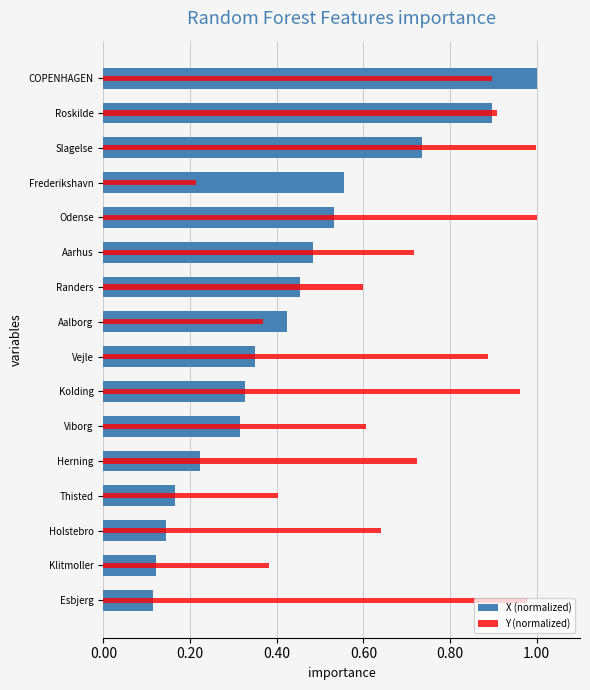

Reading left to right, extract all data points from this chart.

X (normalized): 1.0	0.9	0.7	0.6	0.5	0.5	0.5	0.4	0.3	0.3	0.3	0.2	0.2	0.1	0.1	0.1
Y (normalized): 0.9	0.9	1.0	0.2	1.0	0.7	0.6	0.4	0.9	1.0	0.6	0.7	0.4	0.6	0.4	1.0